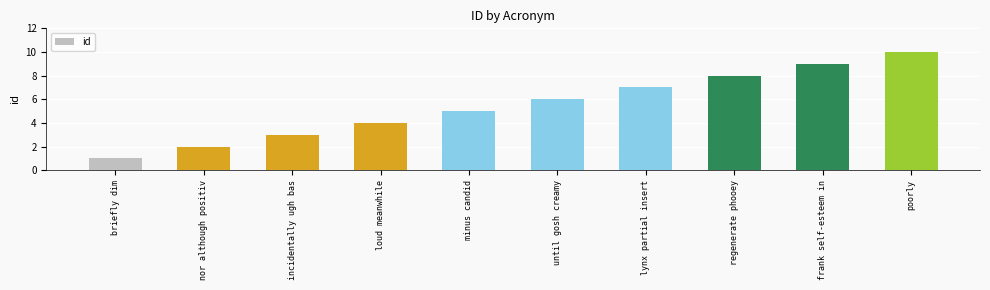

How many bars are there in total?

10